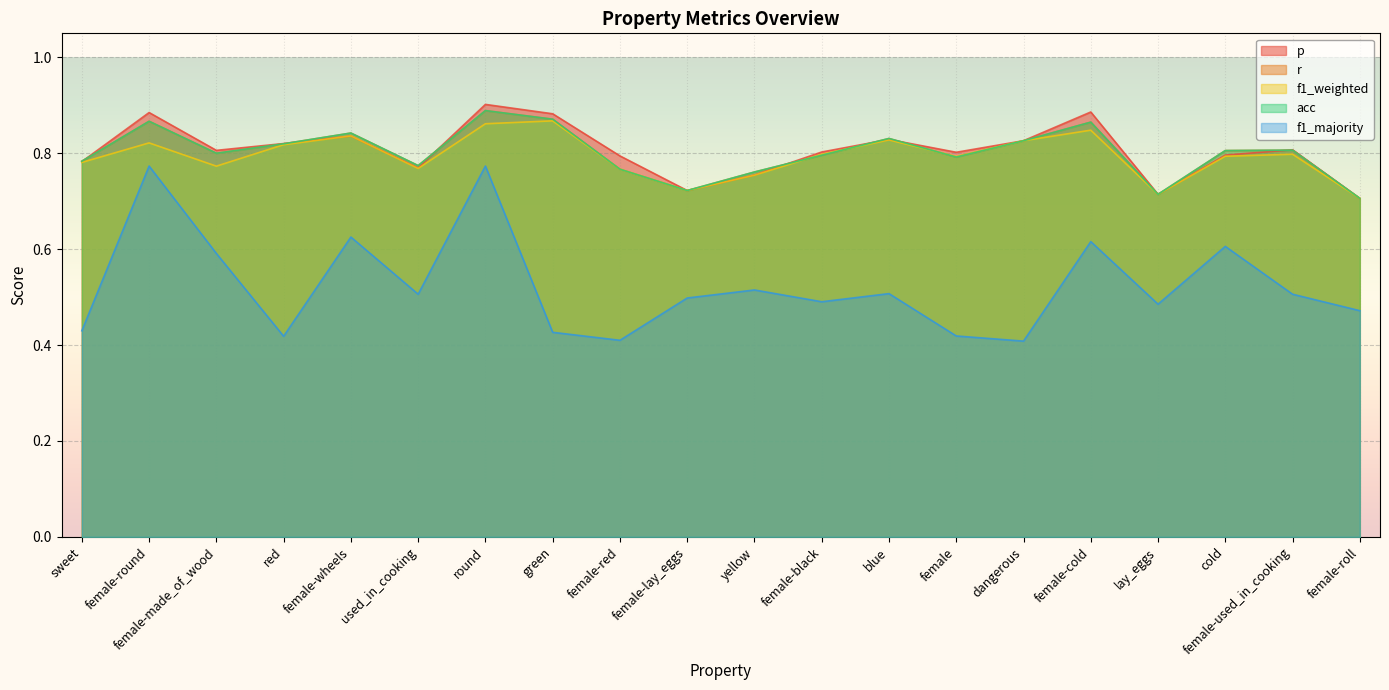

Is the value of f1_majority at yellow greater than the value of acc at used_in_cooking?

No